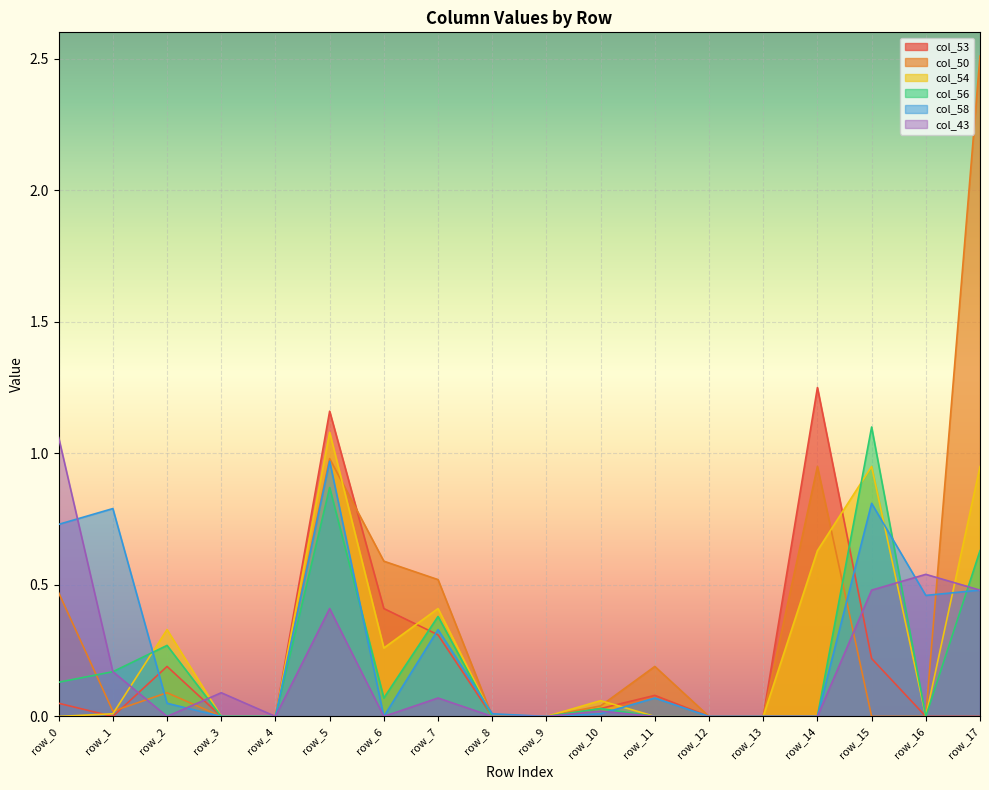

Which series has the widest spread of values?

col_50